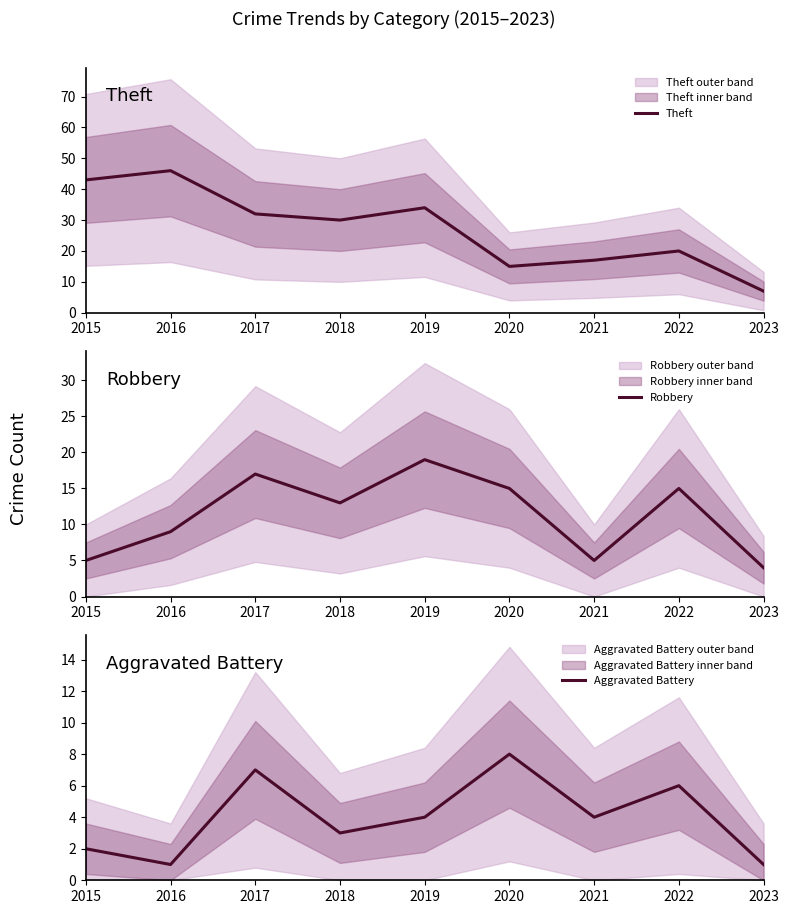

What are all the series names shown in the legend?

Theft, Robbery, Aggravated Battery